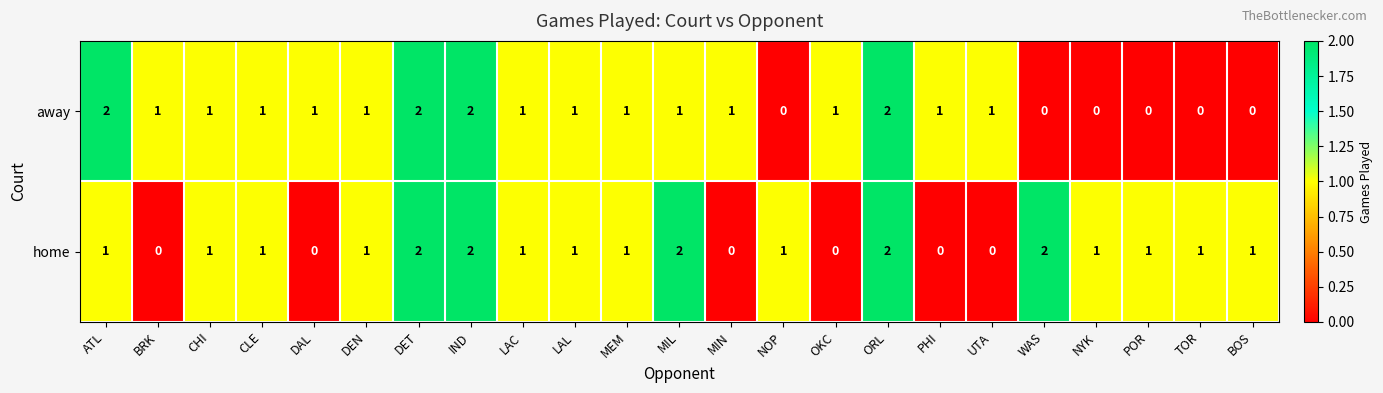

Between BRK and IND, which series saw the biggest shift?

home